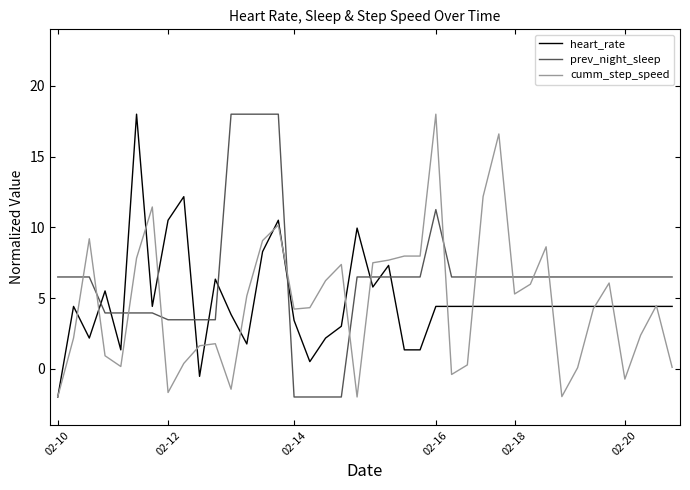

Is this an area chart (filled region under the line)?

No